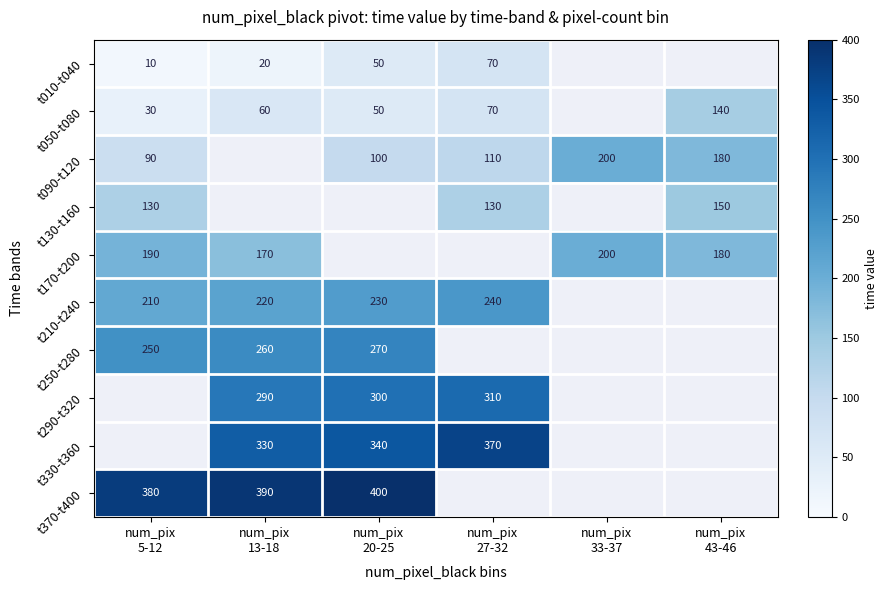

Read the t090-t120 value at num_pix 20-25.

100.0